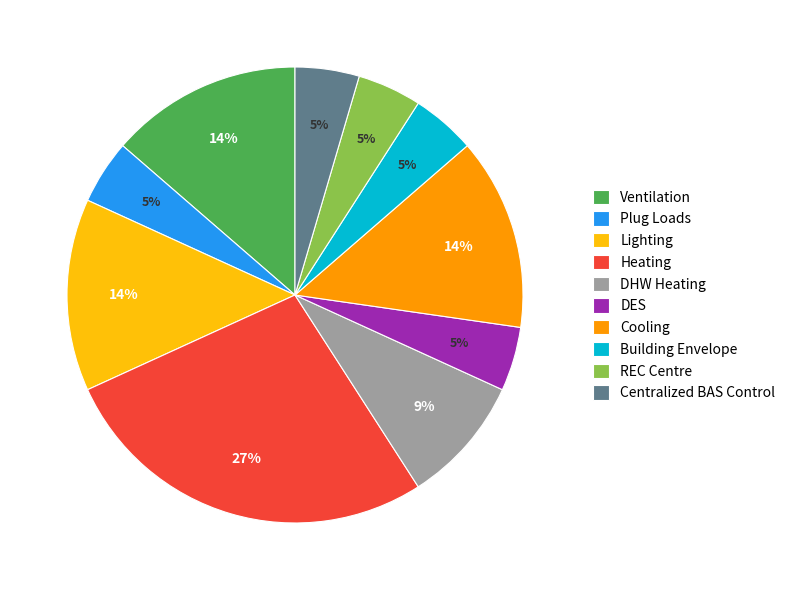

To the nearest percent, what is the average slice percentage?

10%